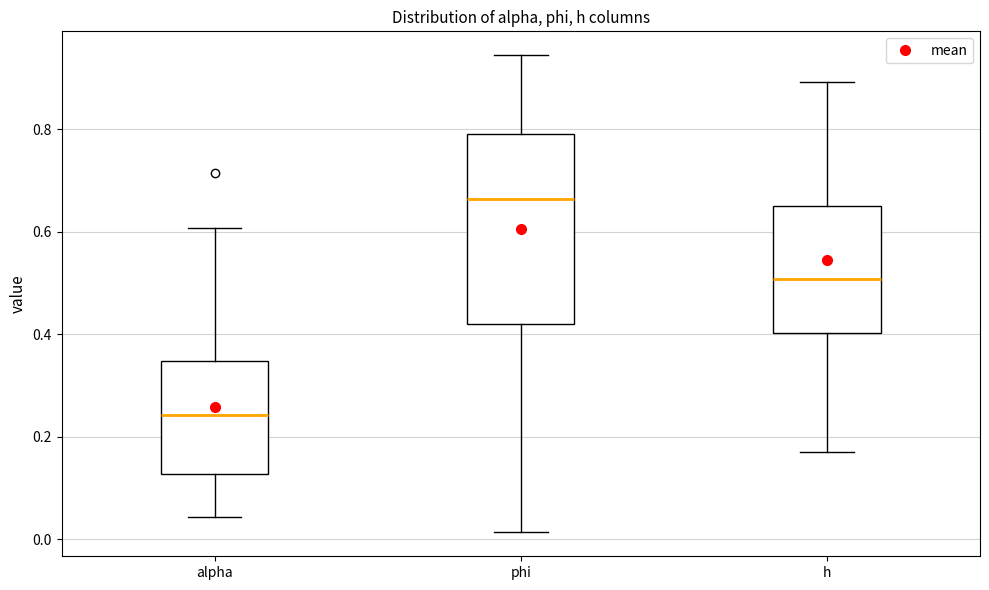

Which box has the highest median line?

phi